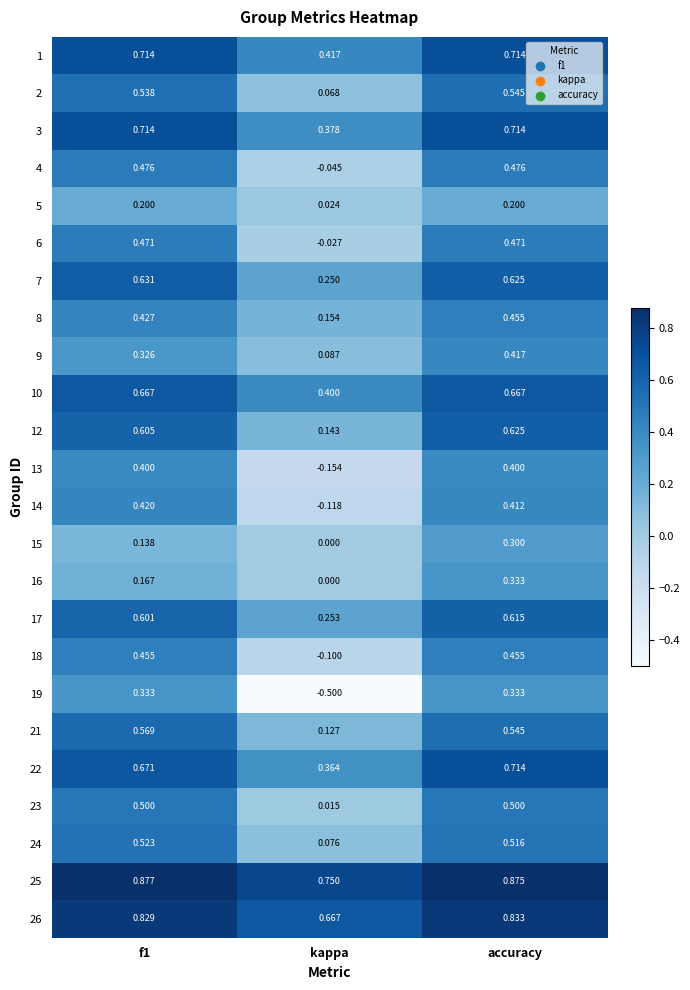

At which label does 19 reach its minimum?

kappa